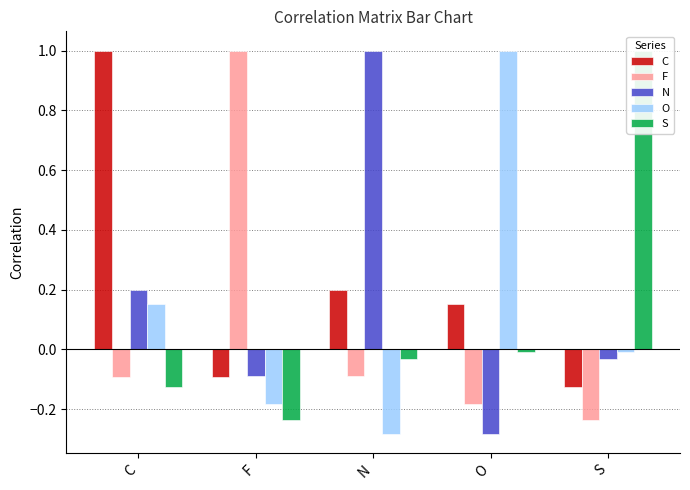

The value of C at O is 0.2. True or false?

True